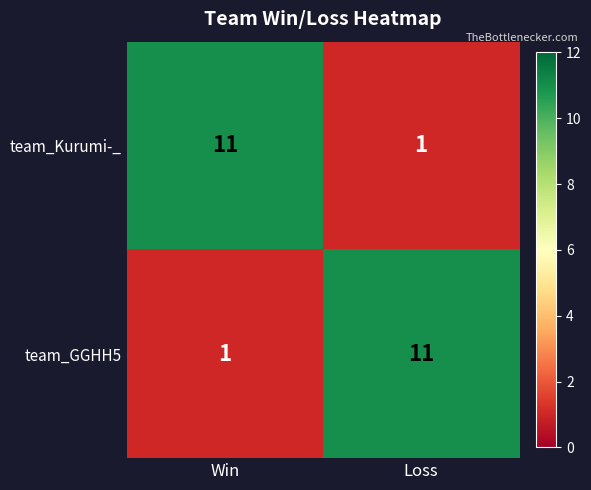

At which label does team_Kurumi-_ reach its minimum?

Loss